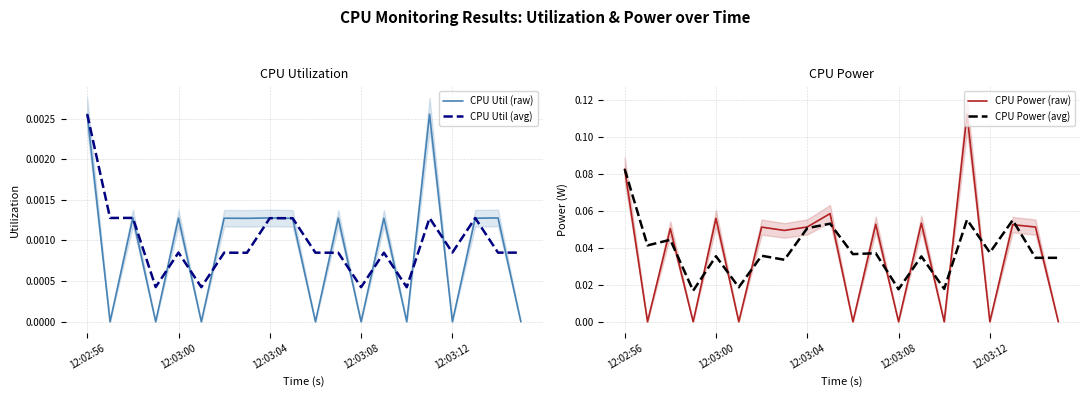

True or false: CPU Power (avg) has a value of 0.0 at 12:02:56.

False